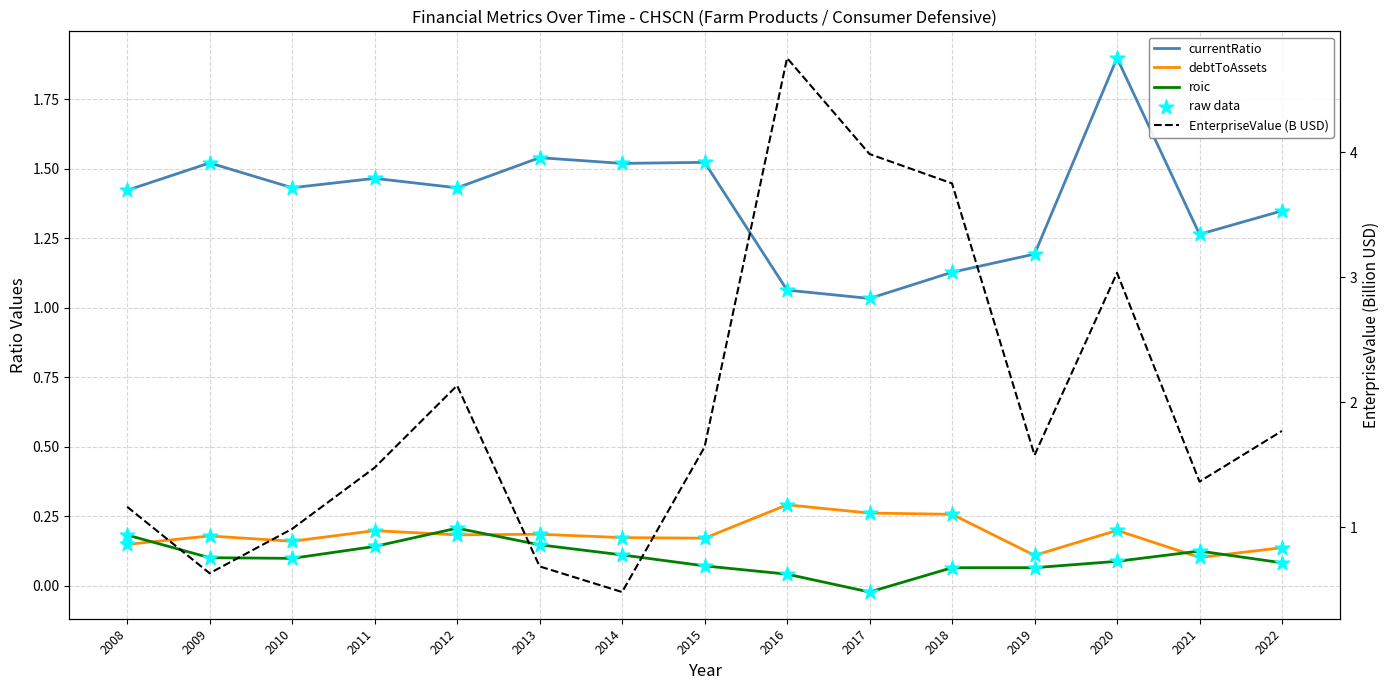

Which series contains the highest Y value?

EnterpriseValue (B USD)